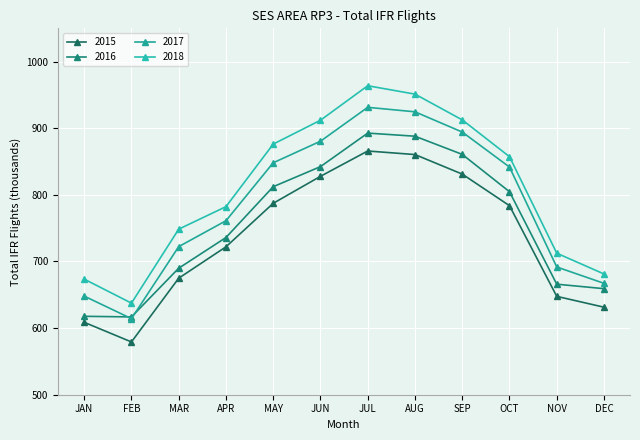

What is the spread (max minus min) of values at APR?

60.3